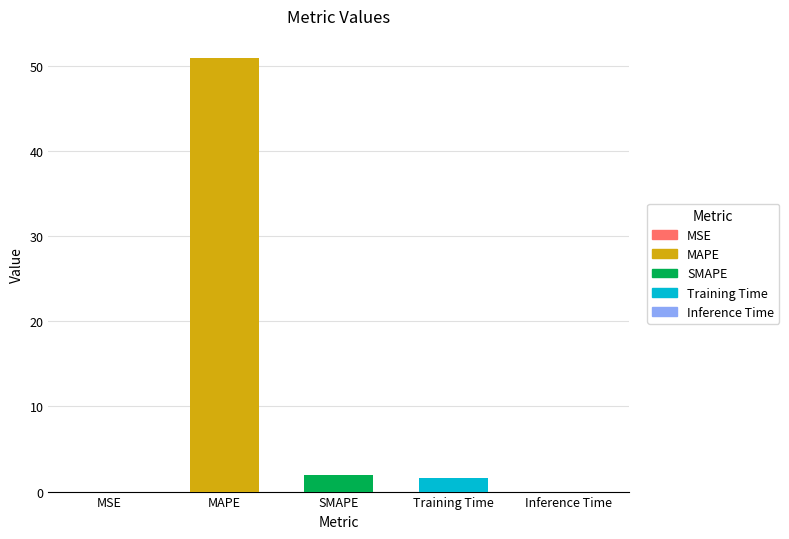

Count the number of categories in the chart.

5